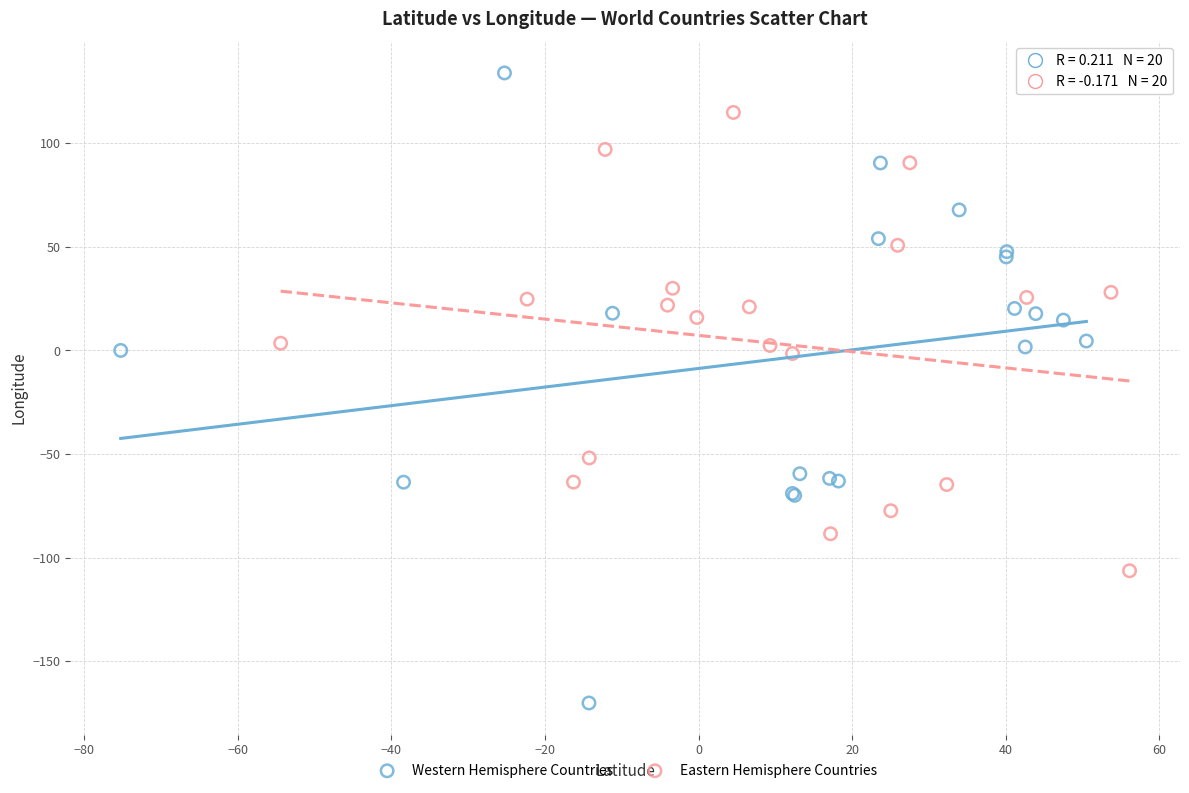

Which series reaches the maximum Y coordinate?

Western Hemisphere Countries